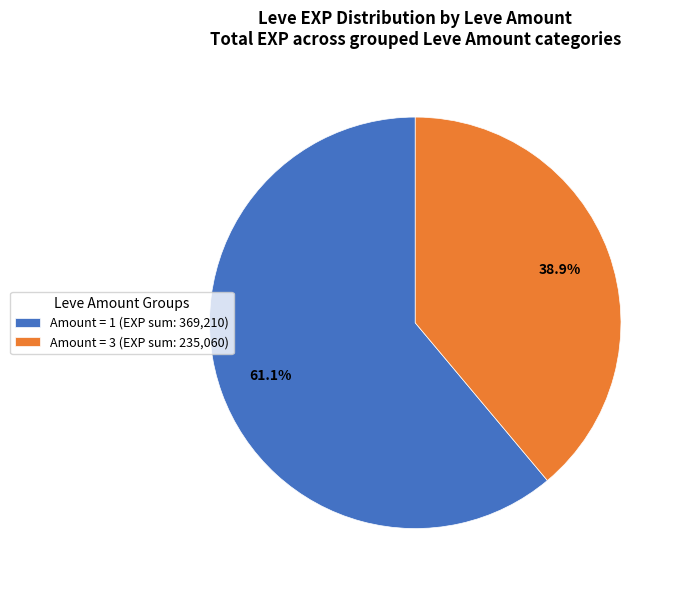

What percentage do Amount = 3 (EXP sum: 235,060) and Amount = 1 (EXP sum: 369,210) together represent?

100.0%